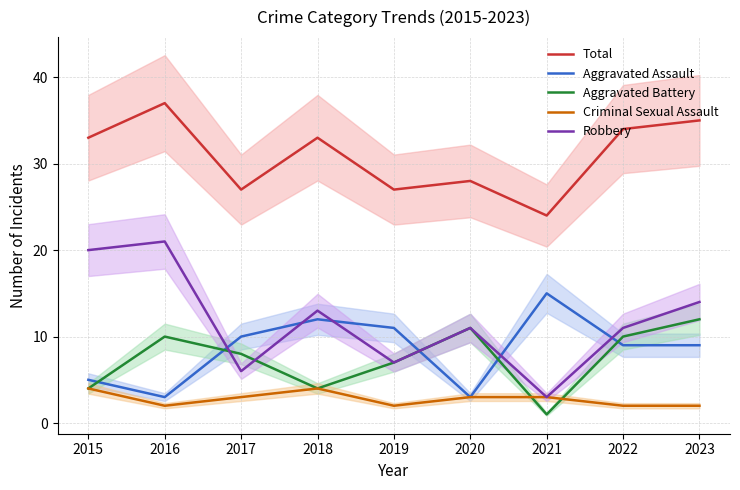

True or false: Total and Aggravated Assault intersect in this chart.

False